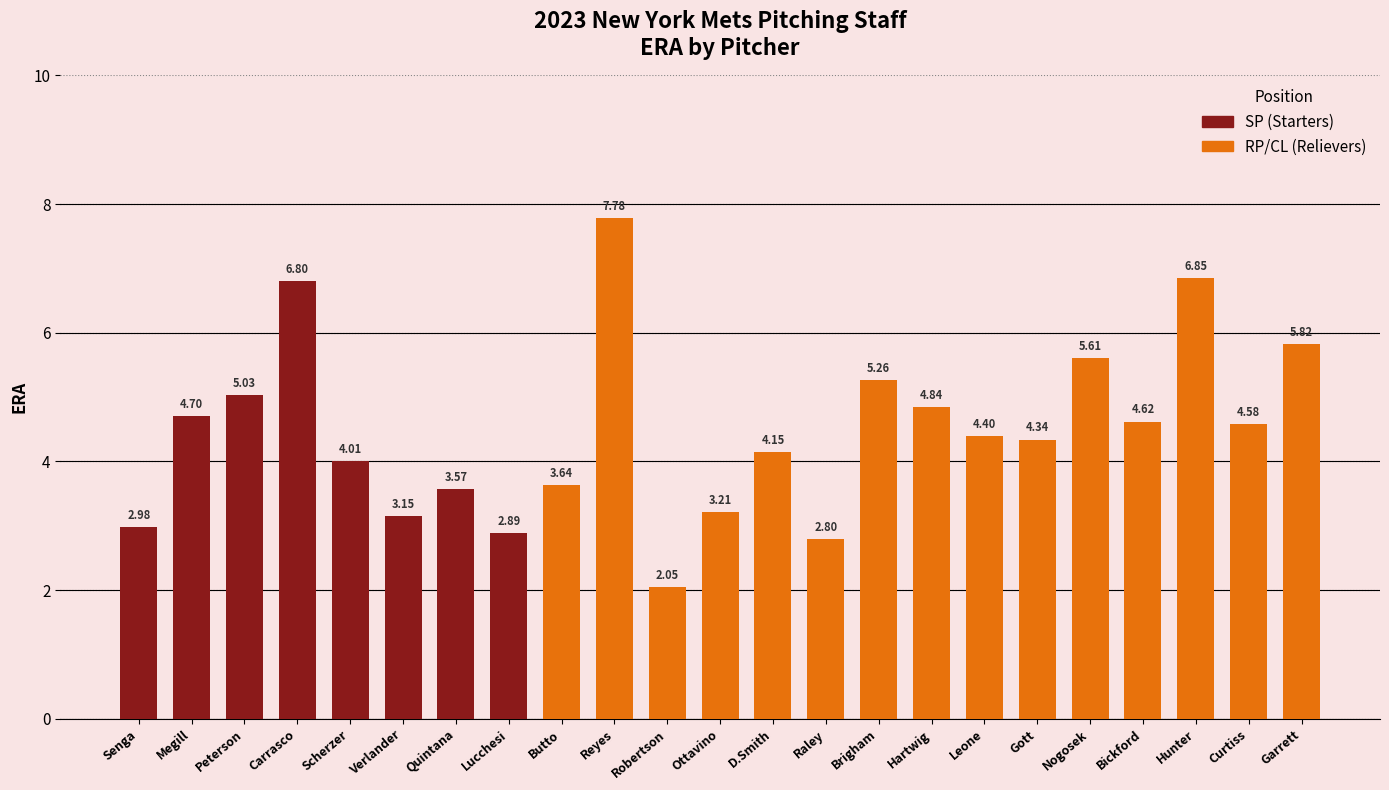

What is the greatest value displayed?

7.8